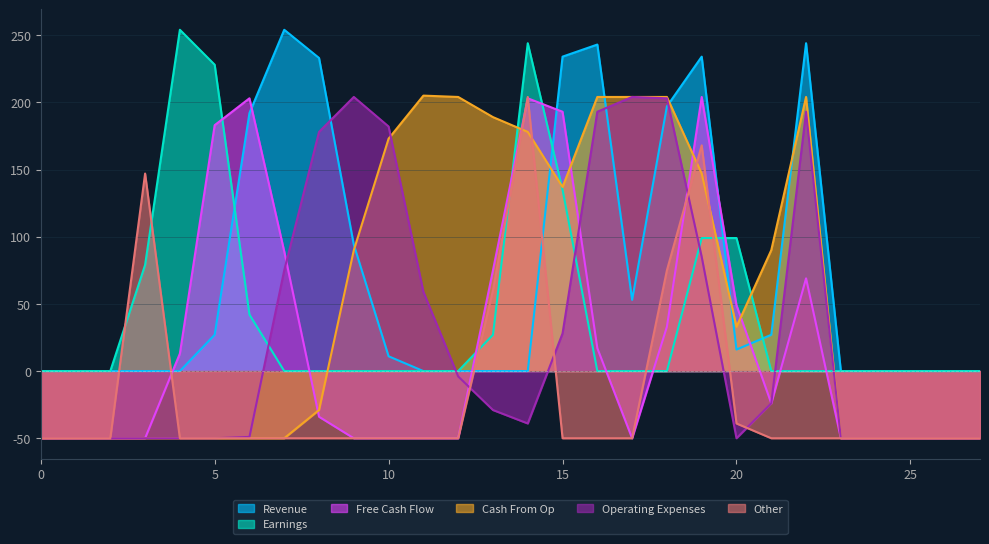

How many lines are shown in the chart?

6